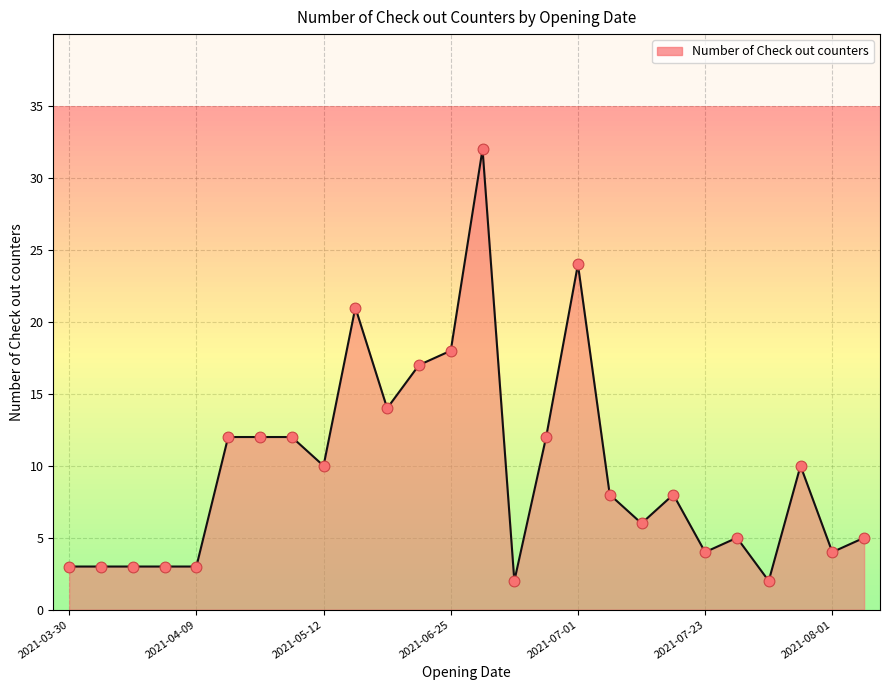

What is the difference between the maximum and minimum values?

30